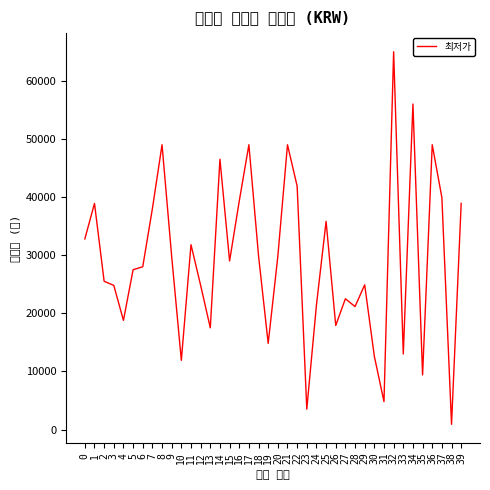

Does the chart have visible grid lines?

No